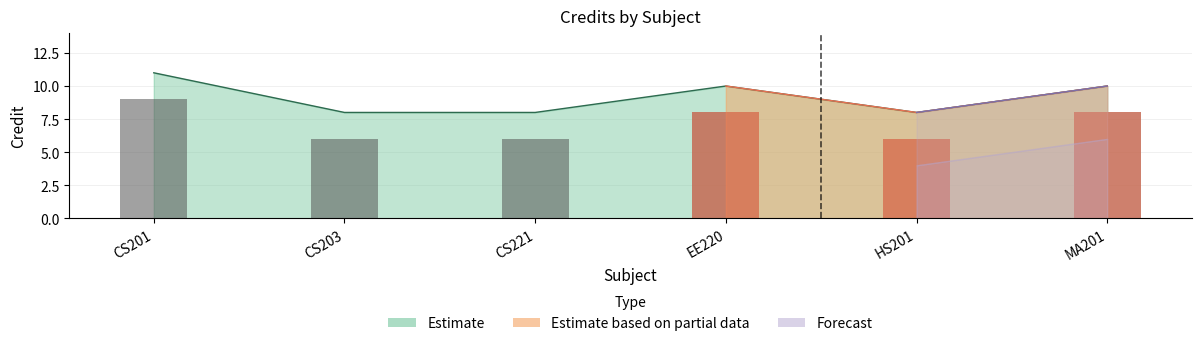

At which category does the chart reach its minimum across all series?

CS203